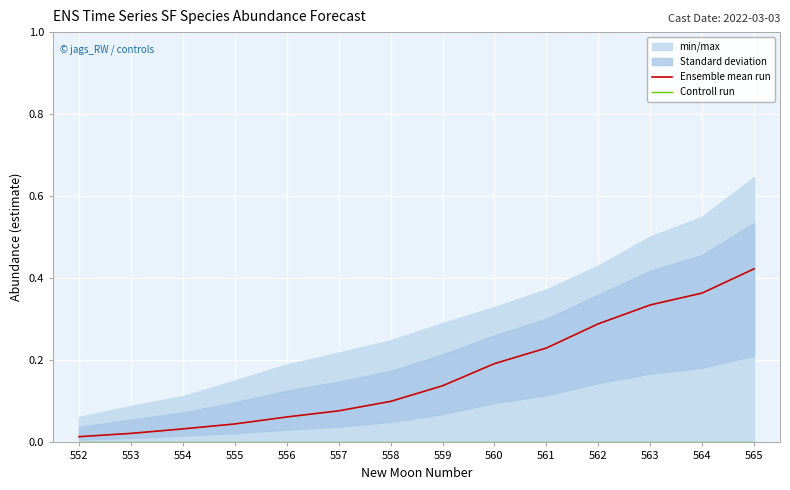

Is it true that Ensemble mean run equals 0.7 at 565?

False